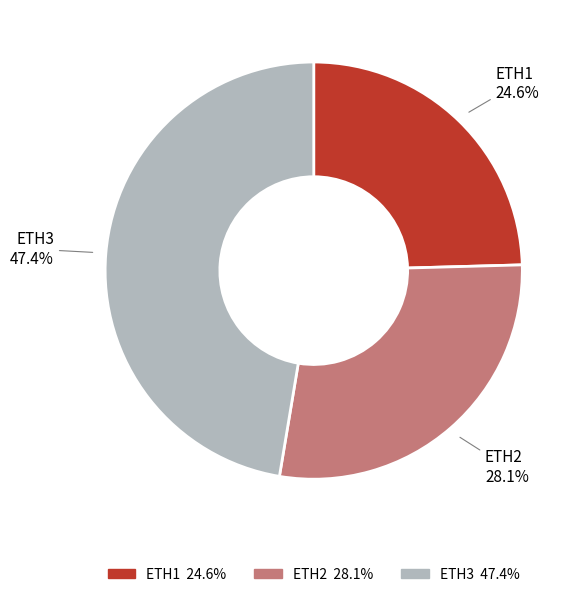

How much of the chart is everything except ETH1?

75.4%